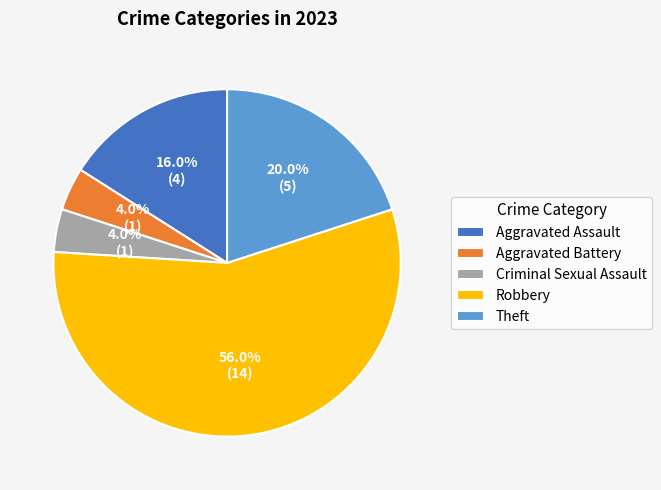

To the nearest percent, what portion does Robbery represent?

56%